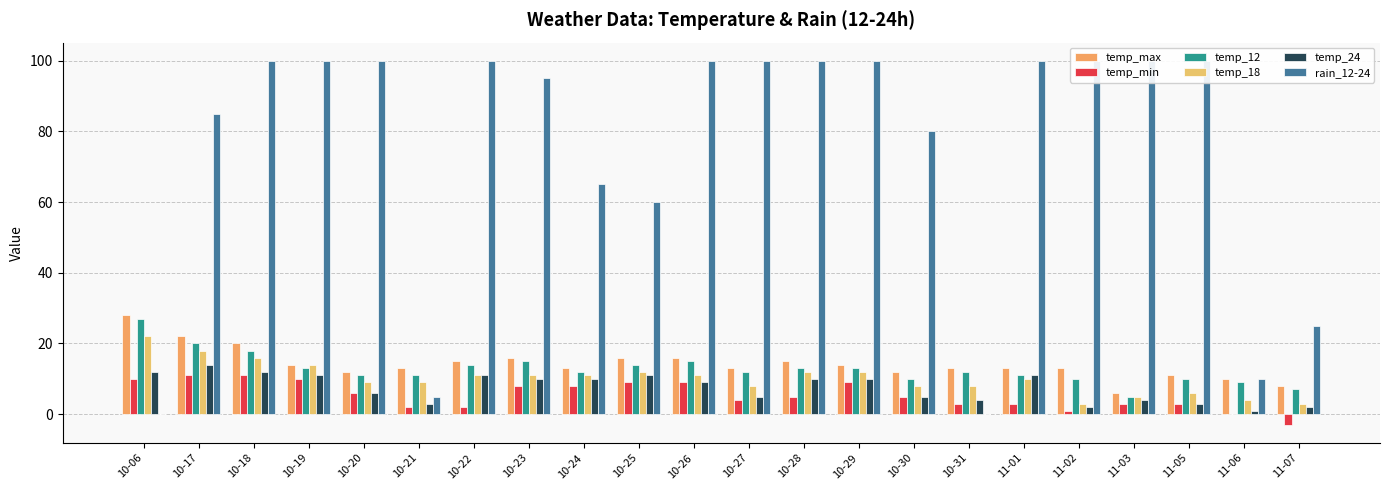

True or false: temp_18 has a value of 6 at 11-05.

True